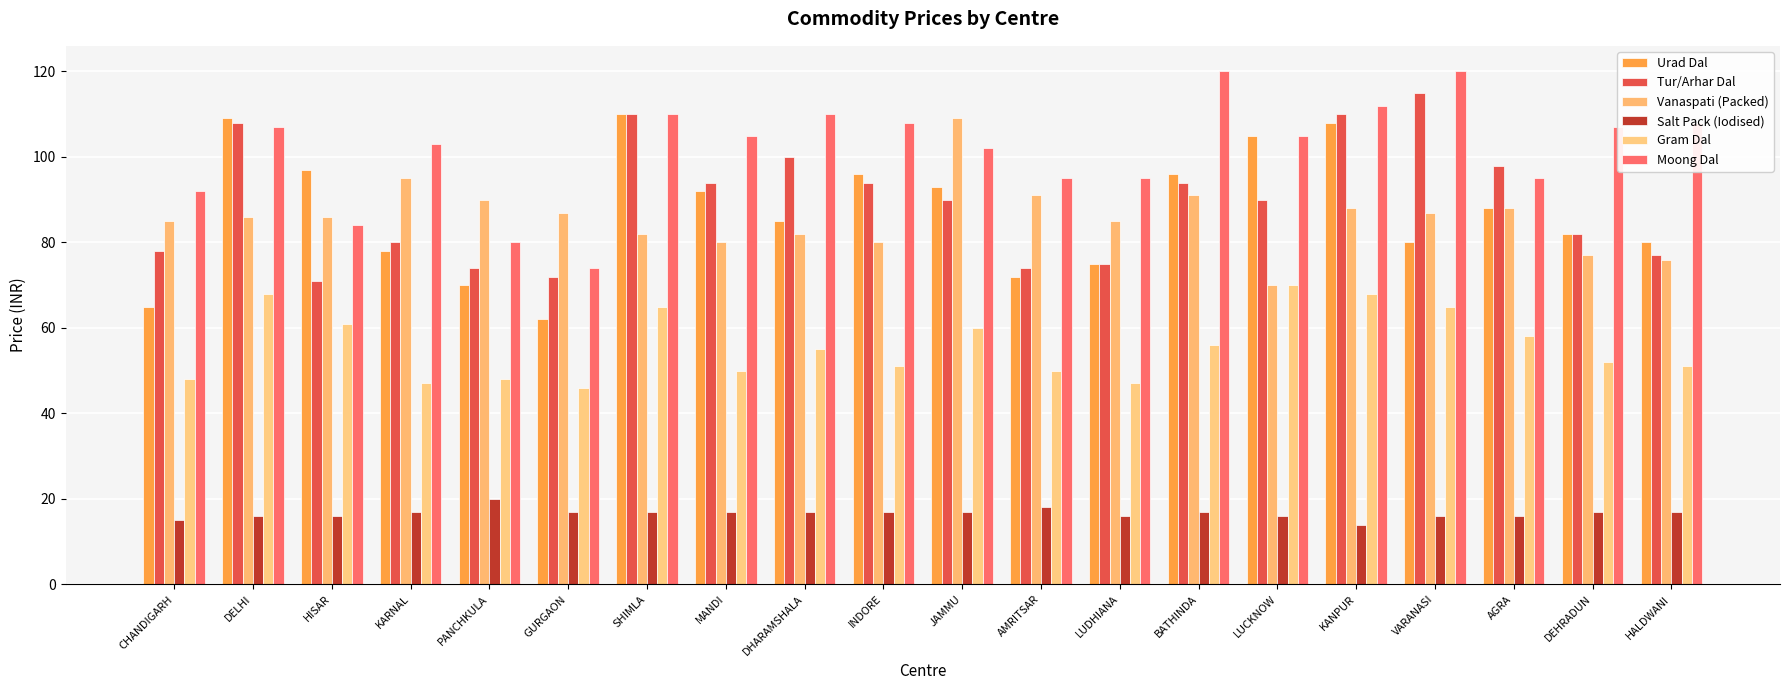

Reading left to right, extract all data points from this chart.

Urad Dal: CHANDIGARH=65	DELHI=109	HISAR=97	KARNAL=78	PANCHKULA=70	GURGAON=62	SHIMLA=110	MANDI=92	DHARAMSHALA=85	INDORE=96	JAMMU=93	AMRITSAR=72	LUDHIANA=75	BATHINDA=96	LUCKNOW=105	KANPUR=108	VARANASI=80	AGRA=88	DEHRADUN=82	HALDWANI=80
Tur/Arhar Dal: CHANDIGARH=78	DELHI=108	HISAR=71	KARNAL=80	PANCHKULA=74	GURGAON=72	SHIMLA=110	MANDI=94	DHARAMSHALA=100	INDORE=94	JAMMU=90	AMRITSAR=74	LUDHIANA=75	BATHINDA=94	LUCKNOW=90	KANPUR=110	VARANASI=115	AGRA=98	DEHRADUN=82	HALDWANI=77
Vanaspati (Packed): CHANDIGARH=85	DELHI=86	HISAR=86	KARNAL=95	PANCHKULA=90	GURGAON=87	SHIMLA=82	MANDI=80	DHARAMSHALA=82	INDORE=80	JAMMU=109	AMRITSAR=91	LUDHIANA=85	BATHINDA=91	LUCKNOW=70	KANPUR=88	VARANASI=87	AGRA=88	DEHRADUN=77	HALDWANI=76
Salt Pack (Iodised): CHANDIGARH=15	DELHI=16	HISAR=16	KARNAL=17	PANCHKULA=20	GURGAON=17	SHIMLA=17	MANDI=17	DHARAMSHALA=17	INDORE=17	JAMMU=17	AMRITSAR=18	LUDHIANA=16	BATHINDA=17	LUCKNOW=16	KANPUR=14	VARANASI=16	AGRA=16	DEHRADUN=17	HALDWANI=17
Gram Dal: CHANDIGARH=48	DELHI=68	HISAR=61	KARNAL=47	PANCHKULA=48	GURGAON=46	SHIMLA=65	MANDI=50	DHARAMSHALA=55	INDORE=51	JAMMU=60	AMRITSAR=50	LUDHIANA=47	BATHINDA=56	LUCKNOW=70	KANPUR=68	VARANASI=65	AGRA=58	DEHRADUN=52	HALDWANI=51
Moong Dal: CHANDIGARH=92	DELHI=107	HISAR=84	KARNAL=103	PANCHKULA=80	GURGAON=74	SHIMLA=110	MANDI=105	DHARAMSHALA=110	INDORE=108	JAMMU=102	AMRITSAR=95	LUDHIANA=95	BATHINDA=120	LUCKNOW=105	KANPUR=112	VARANASI=120	AGRA=95	DEHRADUN=107	HALDWANI=108